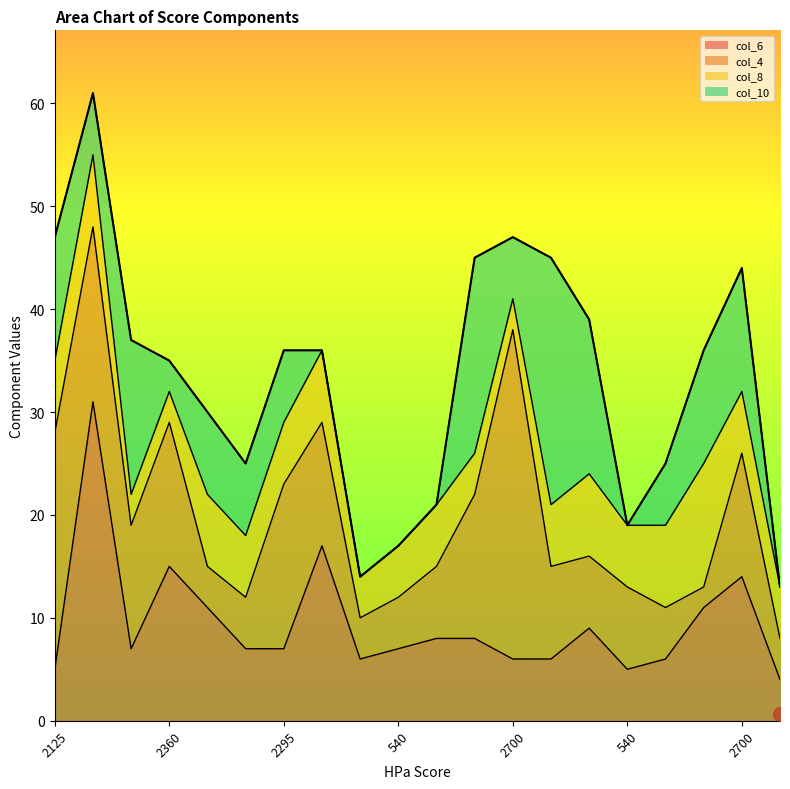

Rank the series by their maximum value, from lowest to highest.

col_8, col_10, col_6, col_4